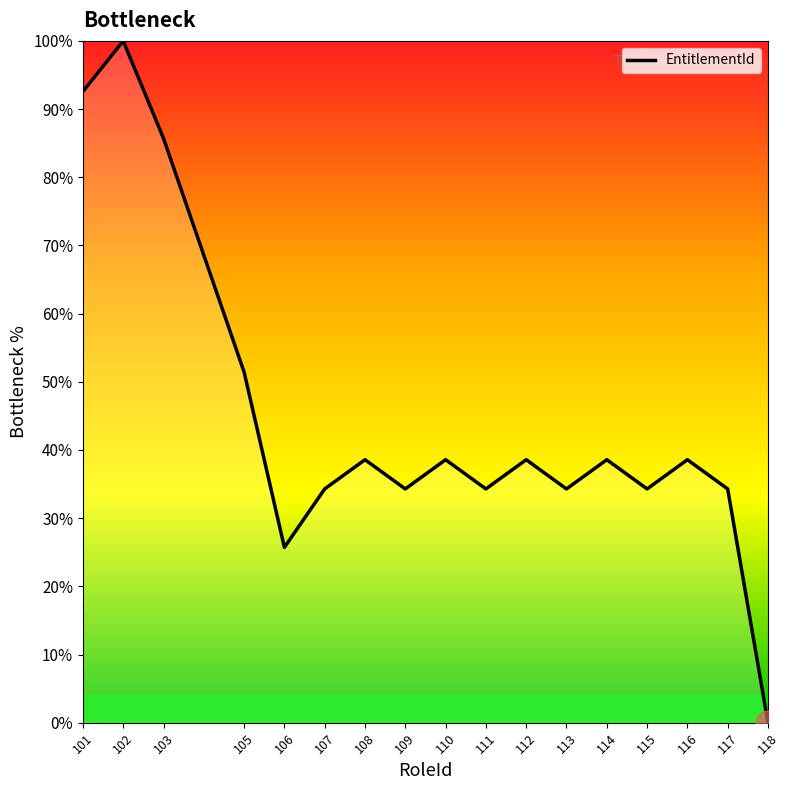

True or false: there are more than 0 points higher than both neighbors.

True